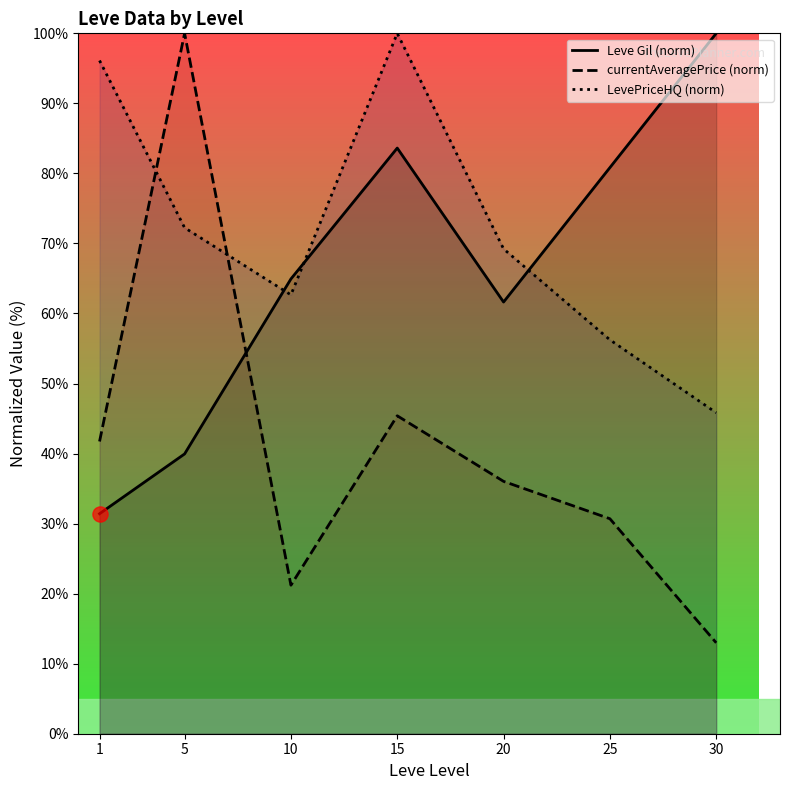

Which series has the largest total across all categories?

LevePriceHQ (norm)